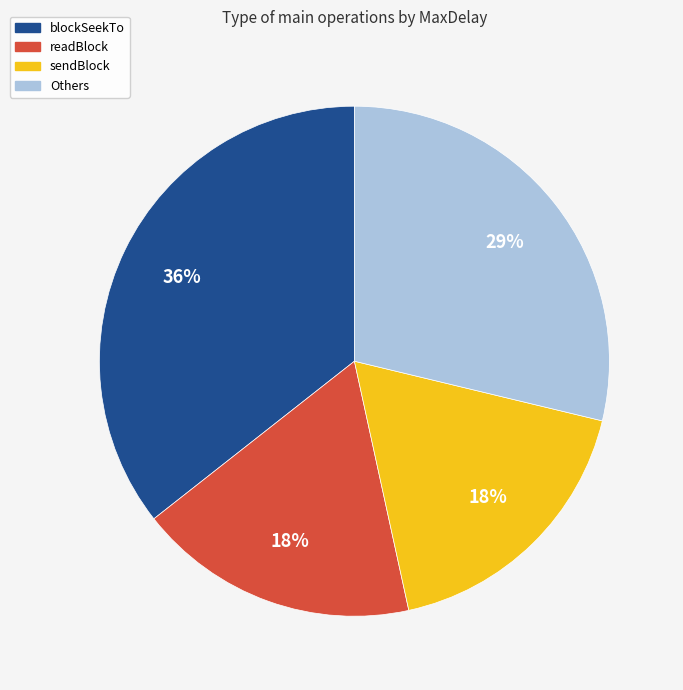

To the nearest percent, what is the average slice percentage?

25%